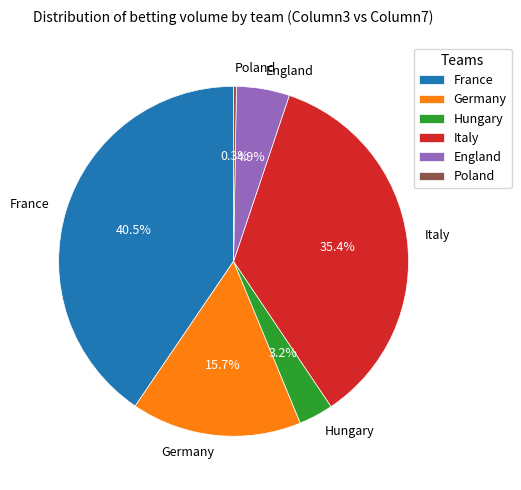

Which slice is the largest?

France